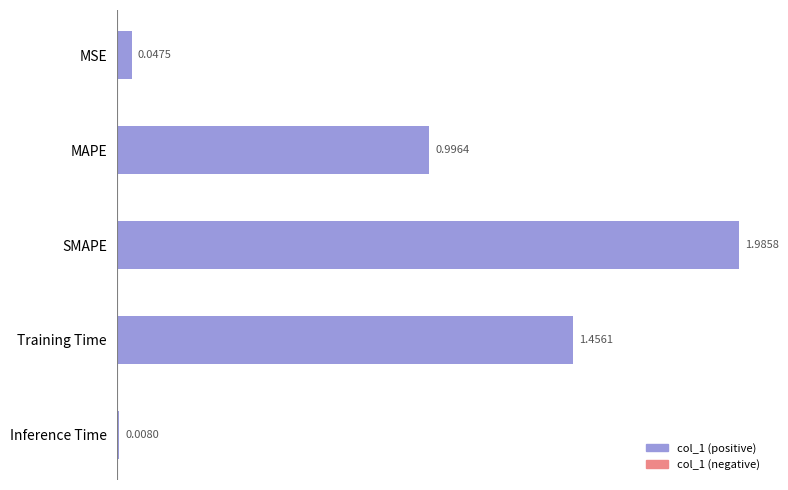

What is the label of the 3rd bar from the bottom?

SMAPE